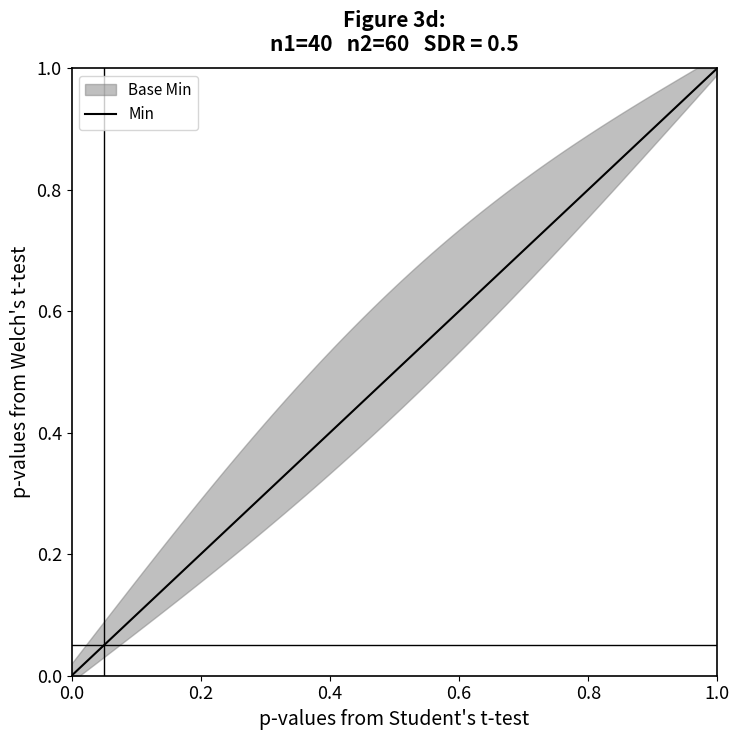

Does the chart have visible grid lines?

No